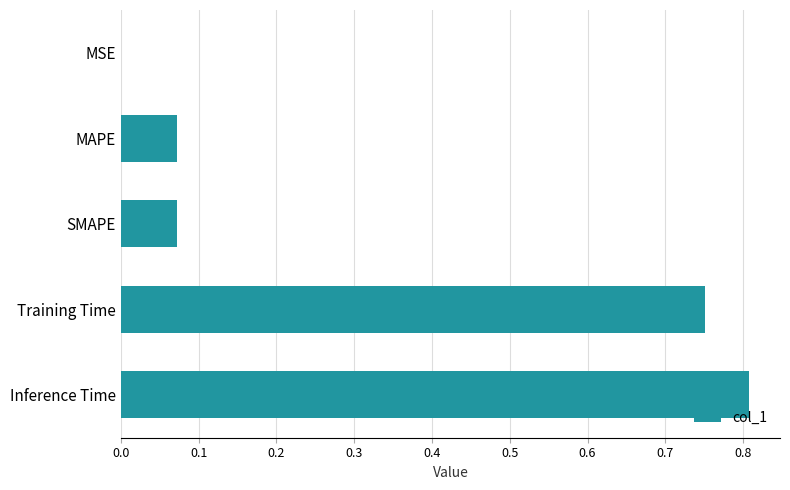

What is the sum of all values?

1.7